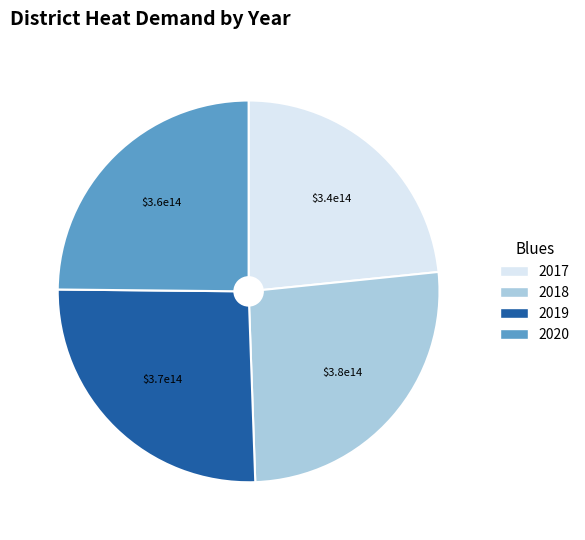

True or false: 2018 accounts for 26% of the total.

True